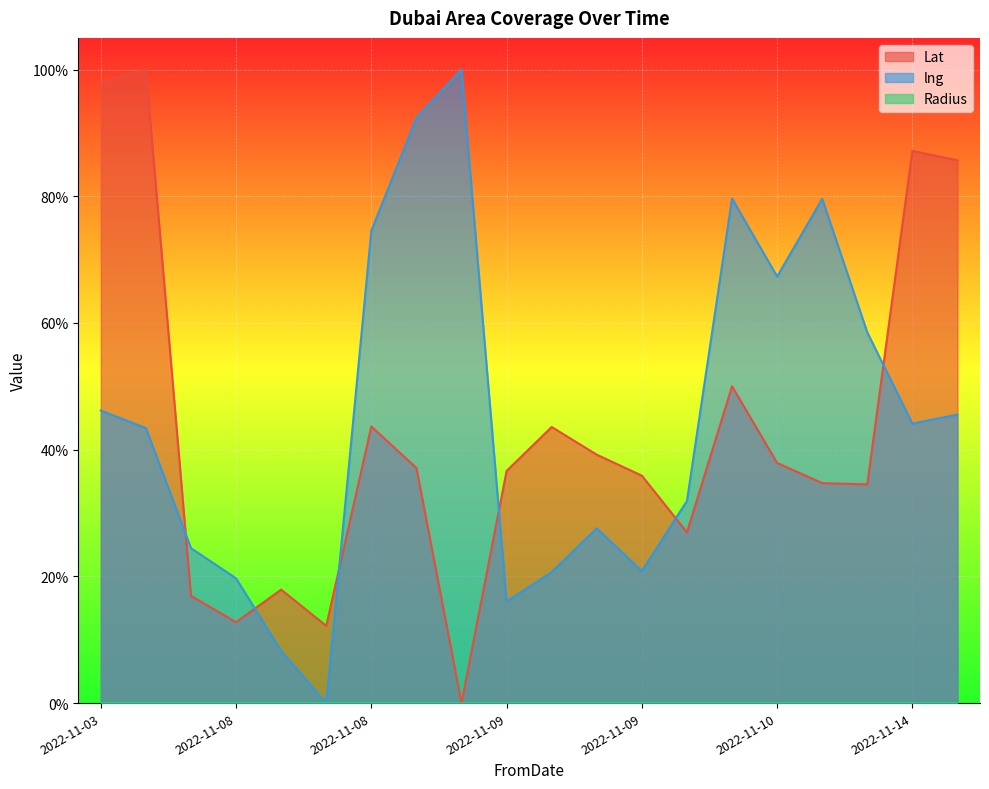

Reading left to right, transcribe all the data shown in this chart.

Lat: 98.0	100.0	16.9	12.8	17.9	12.2	43.7	37.1	0.0	36.6	43.6	39.2	35.9	27.0	50.0	37.9	34.7	34.5	87.2	85.7
lng: 46.2	43.4	24.5	19.7	8.2	0.0	74.6	92.4	100.0	16.0	20.7	27.6	20.8	31.9	79.6	67.3	79.6	58.5	44.1	45.5